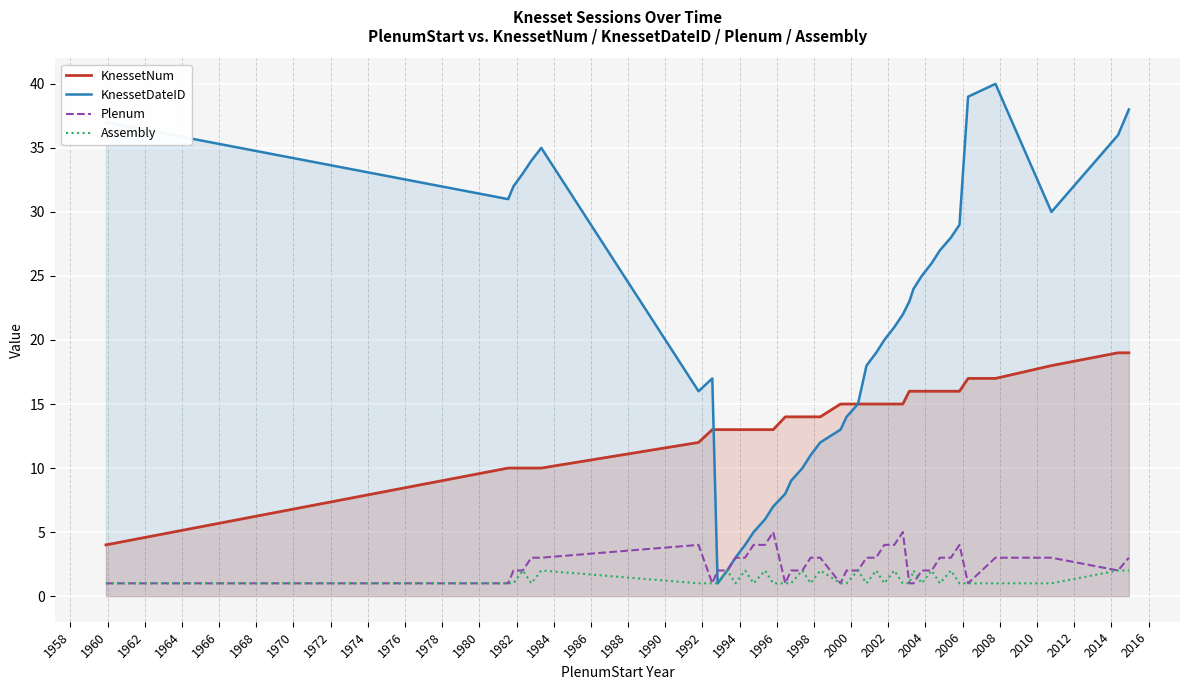

What is the highest value of the KnessetNum series?

19